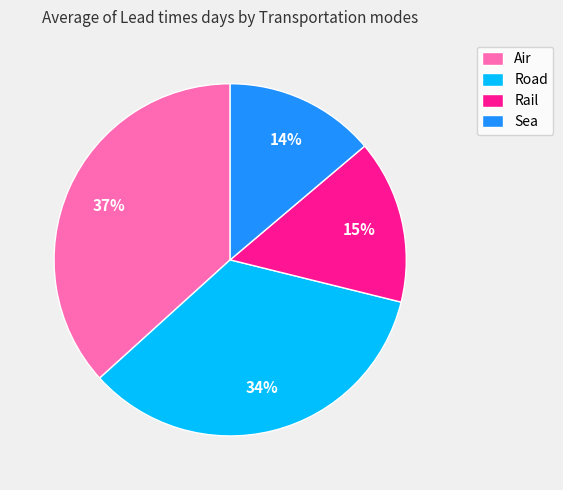

What percentage is the Road slice, to the nearest percent?

34%